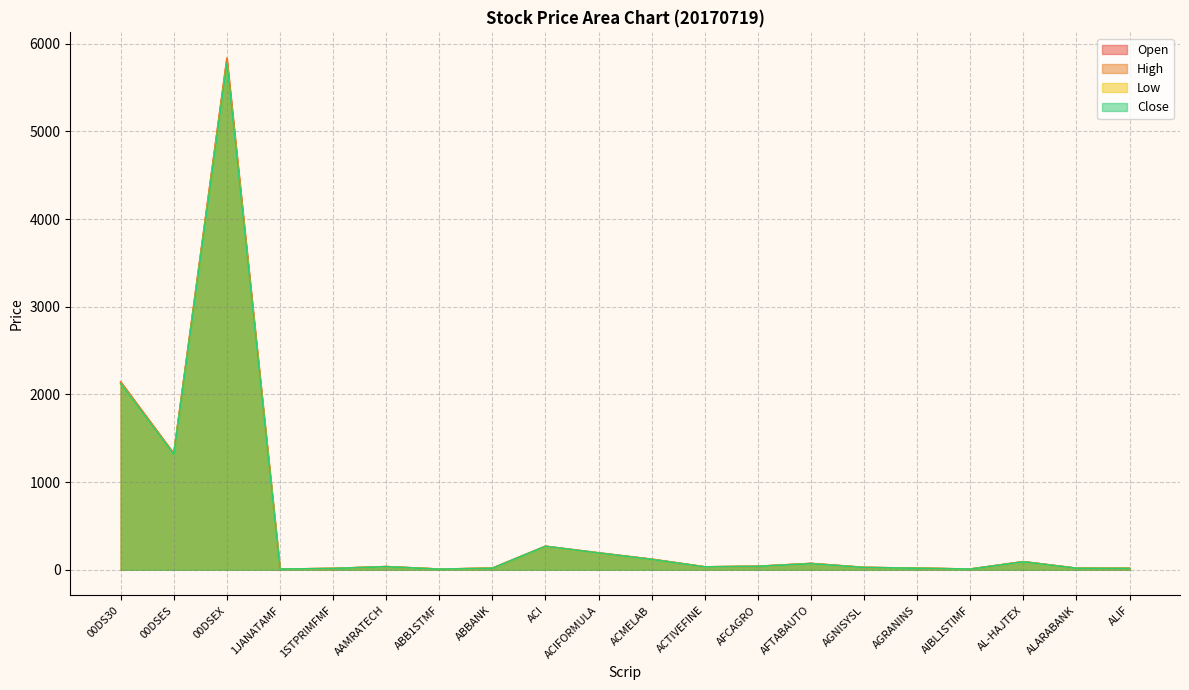

Rank the series at ALARABANK from highest to lowest value.

High, Open, Close, Low